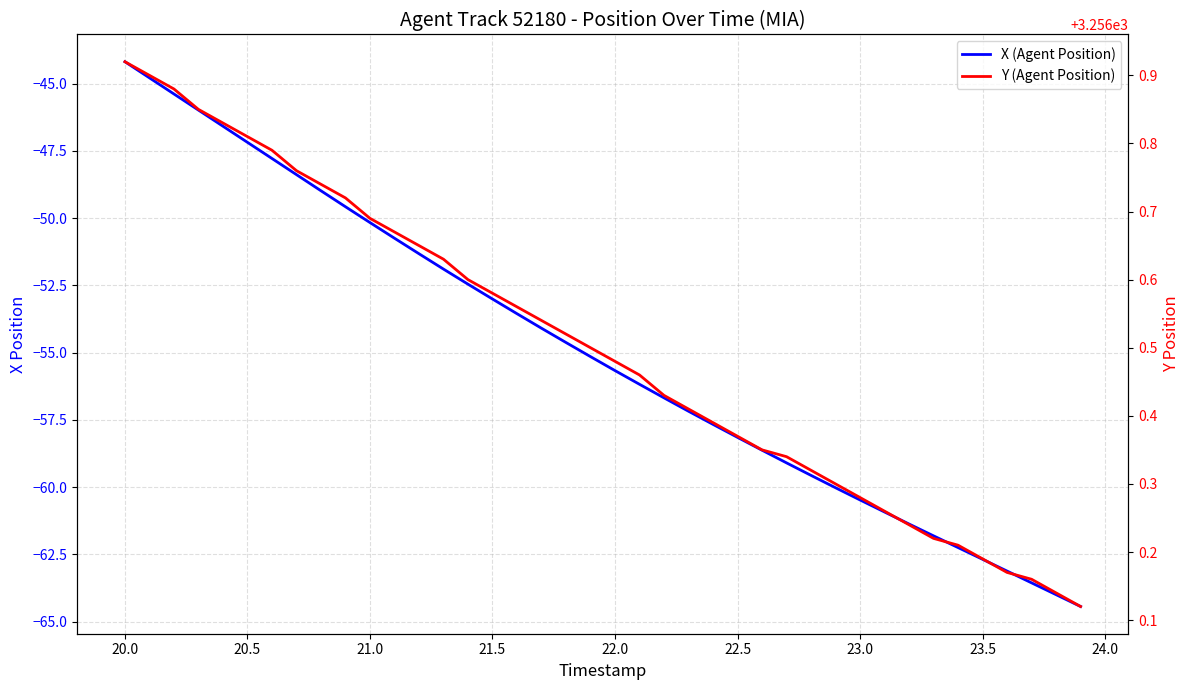

How many values in the X (Agent Position) series exceed -55?

19